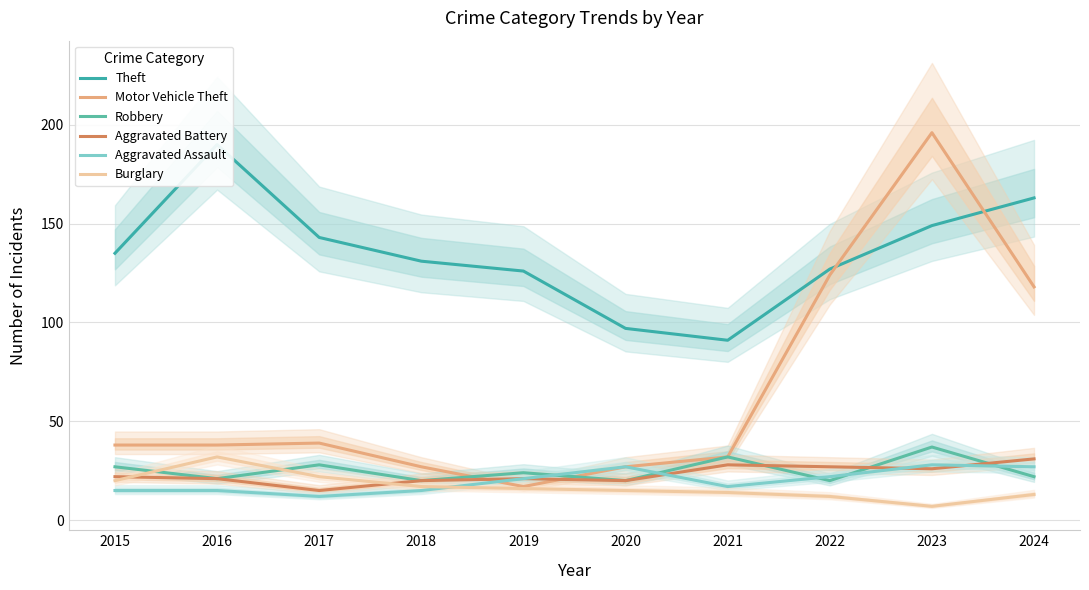

How many interior local valleys does the Theft series have?

1